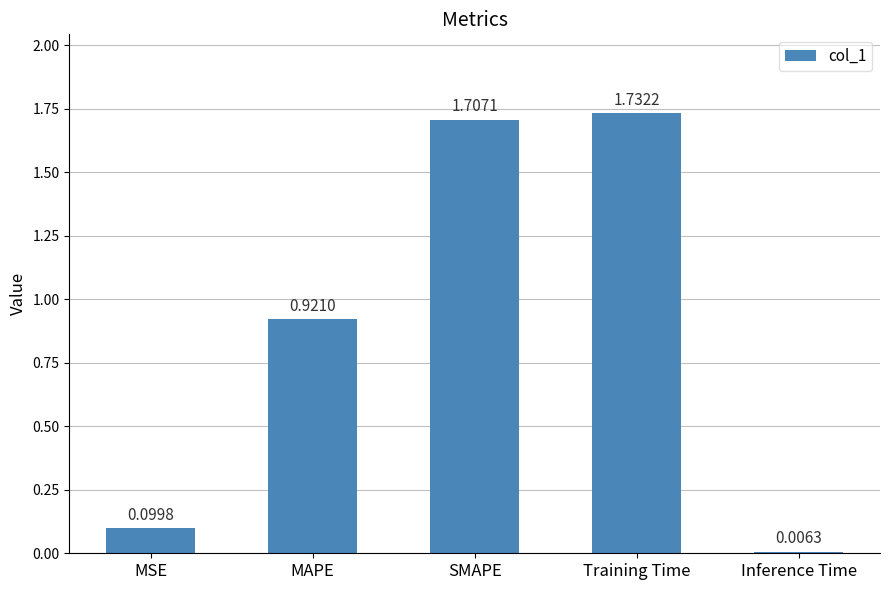

What is the difference between the second highest and second lowest values?

1.6